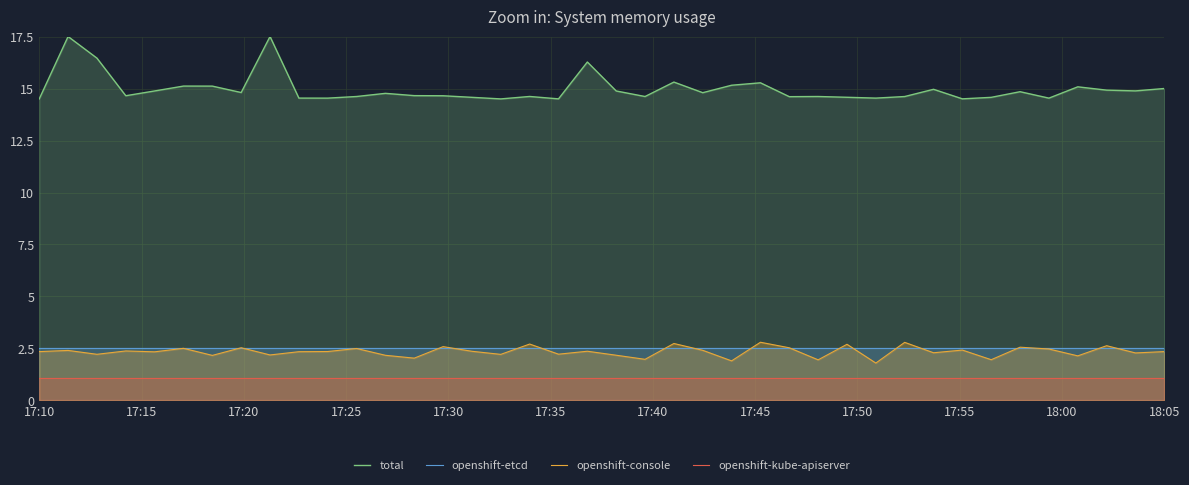

Rank the series by their maximum value, from highest to lowest.

total, openshift-console, openshift-etcd, openshift-kube-apiserver